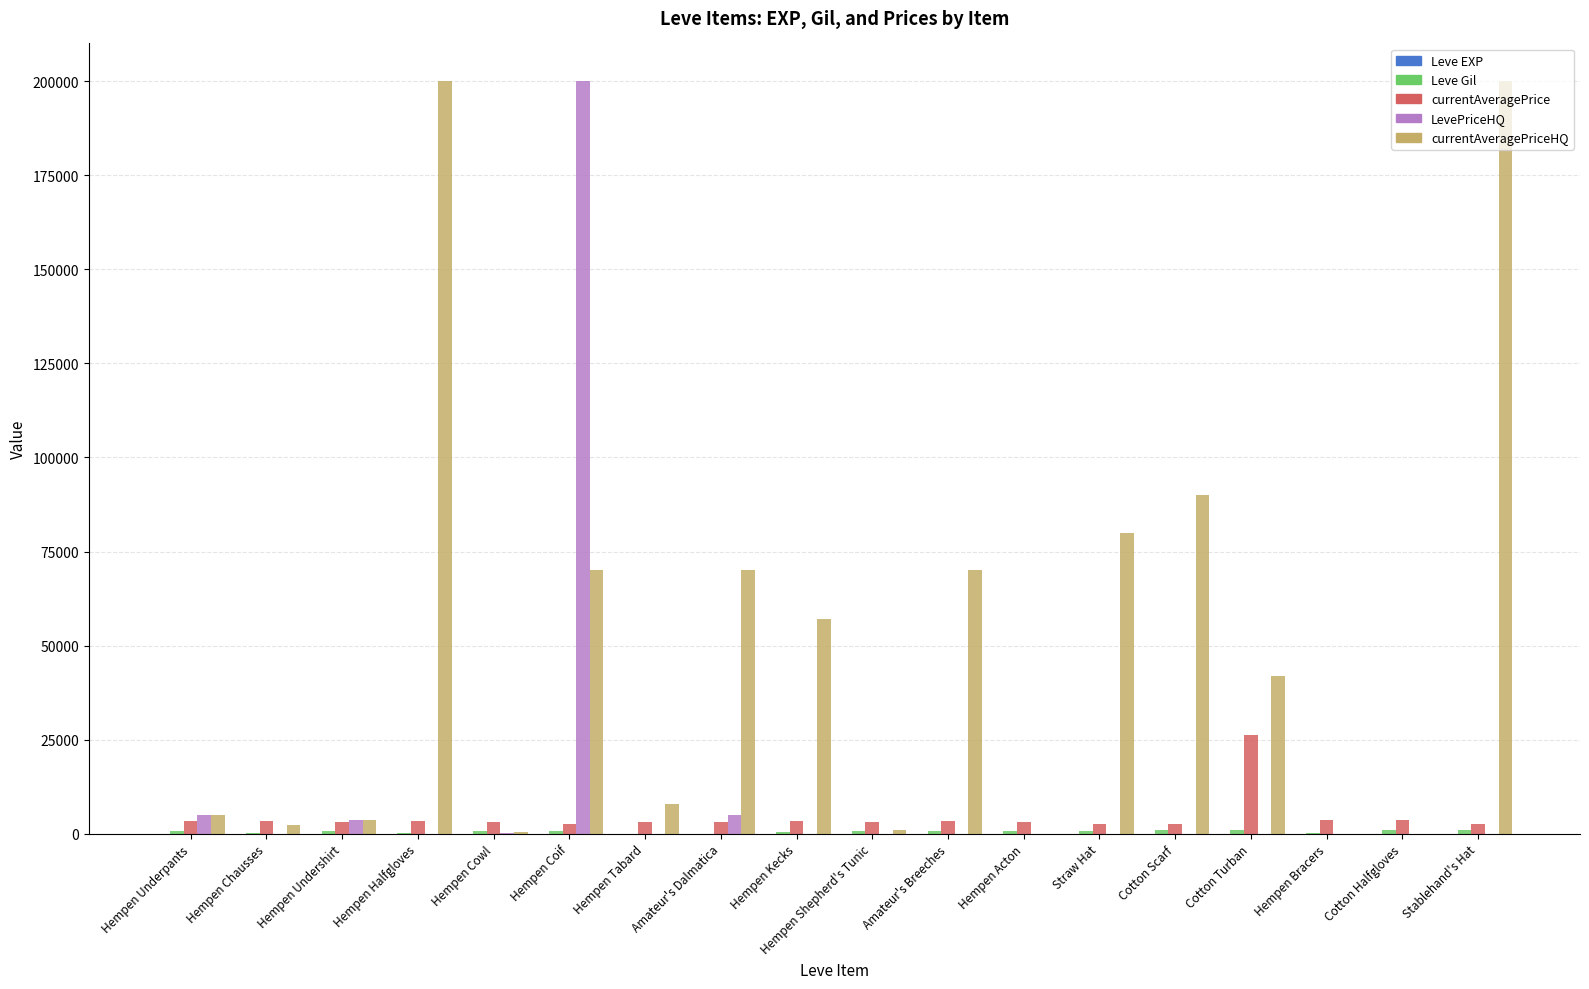

Which series has the largest total across all categories?

currentAveragePriceHQ